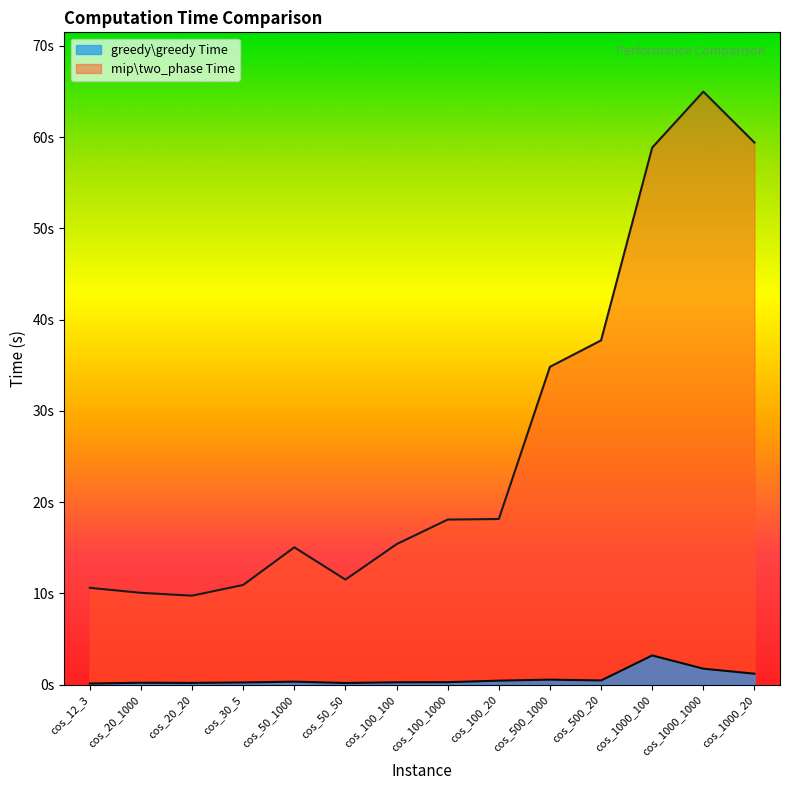

Which category has the highest value in the mip_time series?

cos_1000_1000